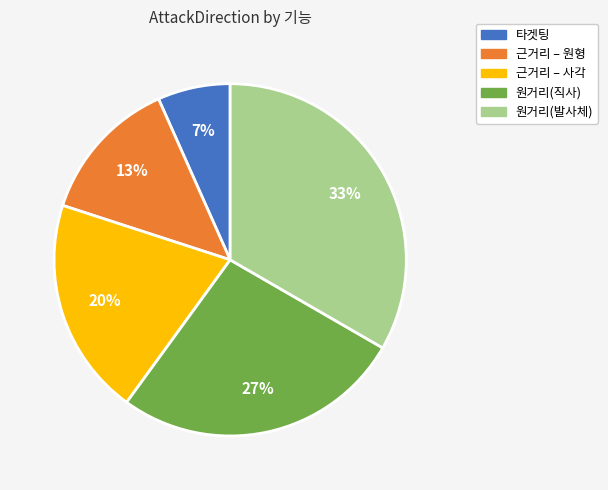

Count the number of slices in the pie.

5